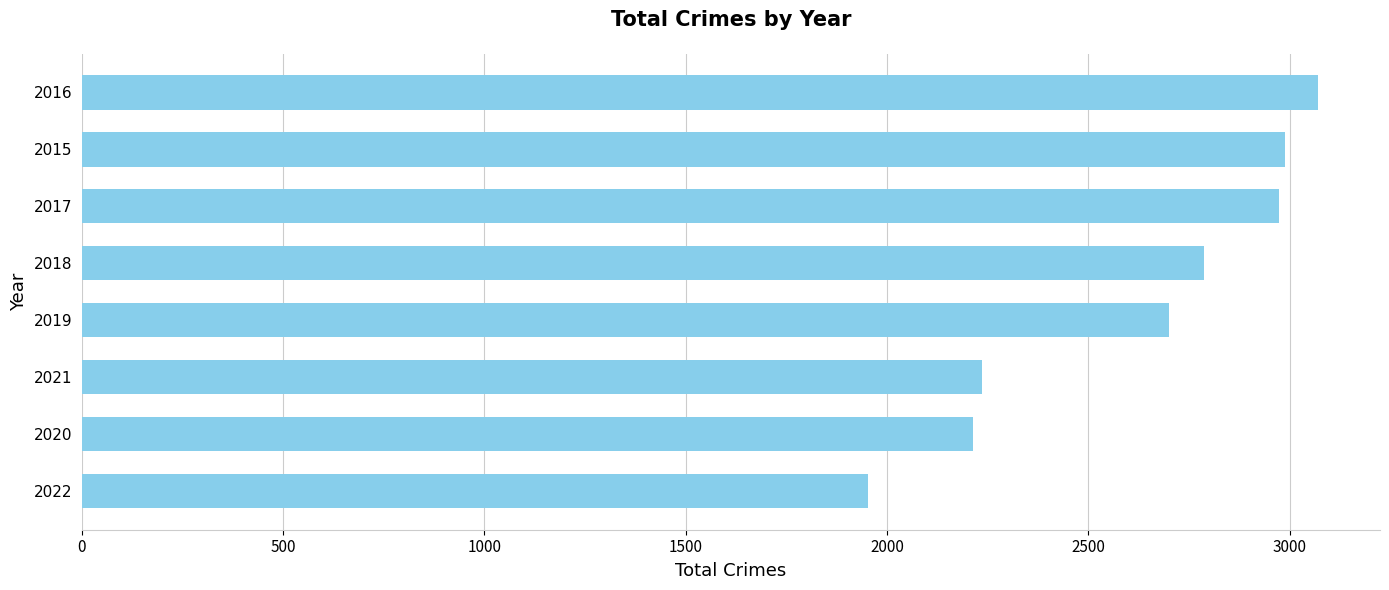

Which has a higher value, 2022 or 2016?

2016